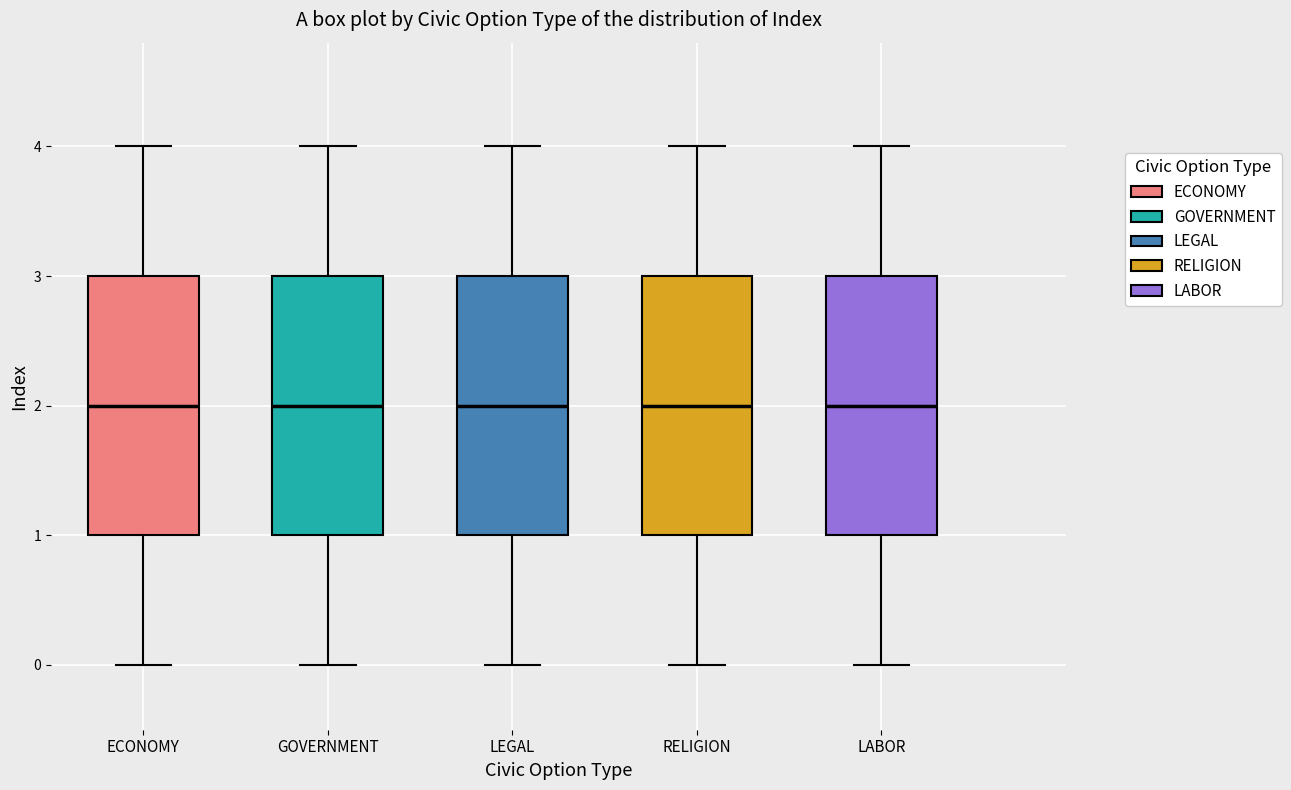

Where does the median line of the box for RELIGION sit on the y-axis? The values are not printed on the chart, so give them approximately, as read against the axis.

2